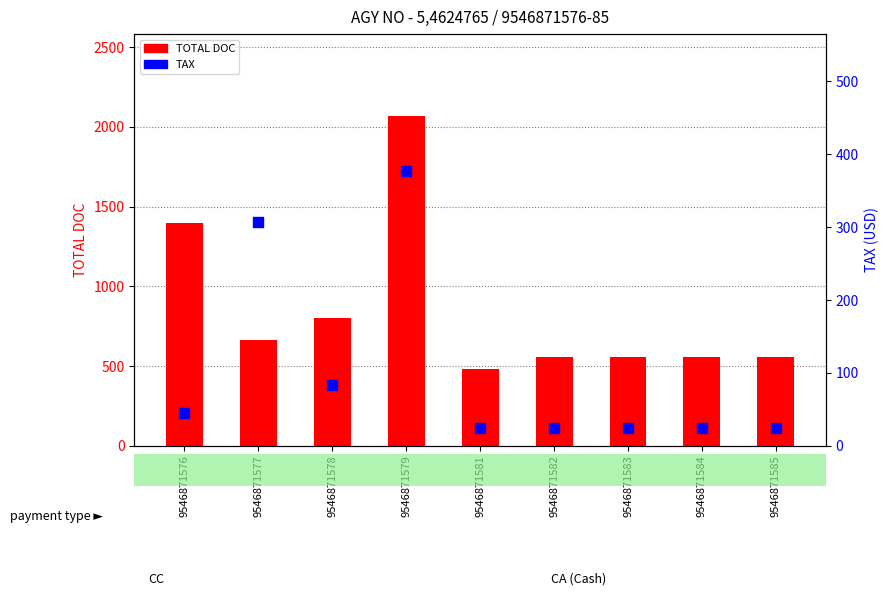

Is the value of TOTAL DOC at 9546871576 greater than the value of TAX at 9546871582?

Yes